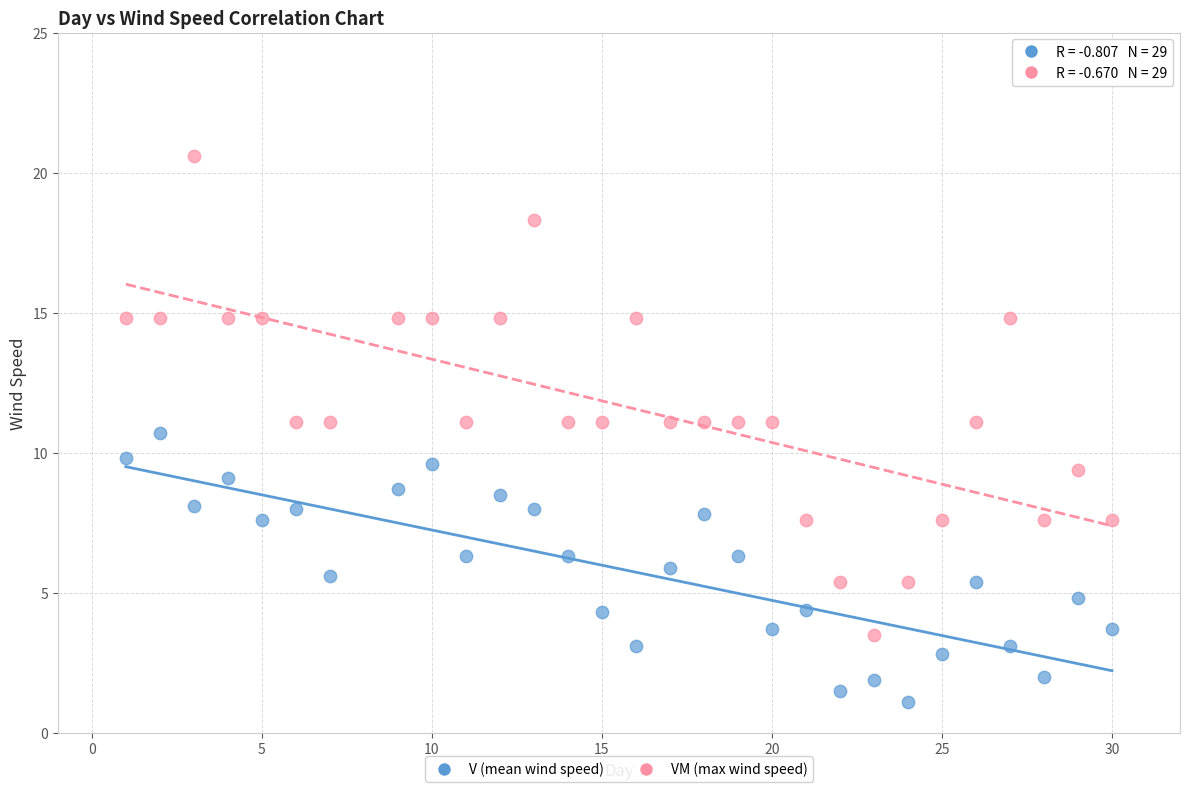

Which series reaches the maximum Y coordinate?

VM (max wind speed)